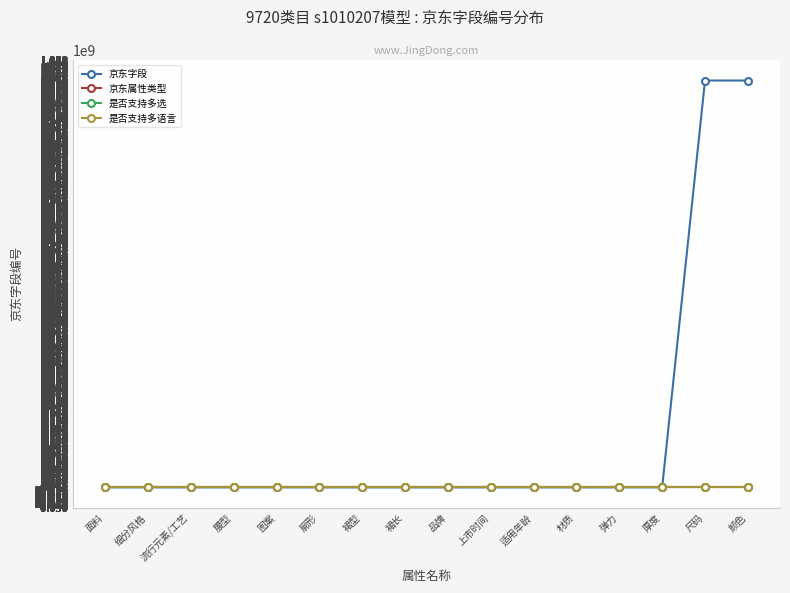

What is the difference between the maximum and minimum values in the 是否支持多选 series?

1